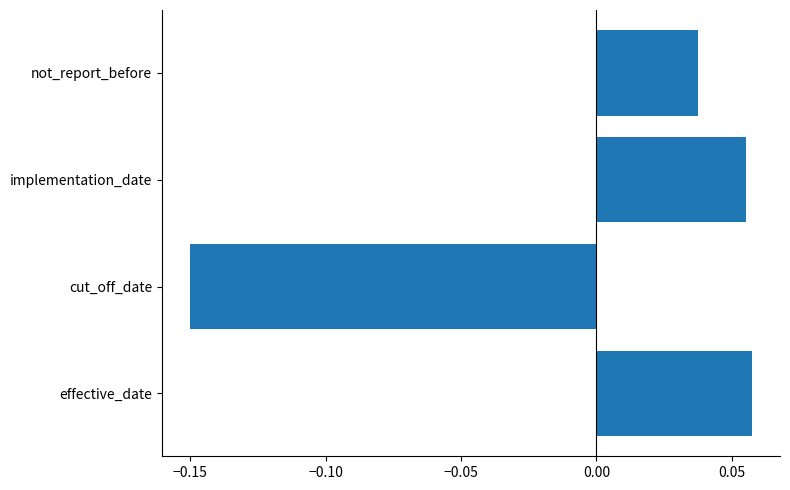

Rank the categories by value from lowest to highest.

cut_off_date, not_report_before, implementation_date, effective_date